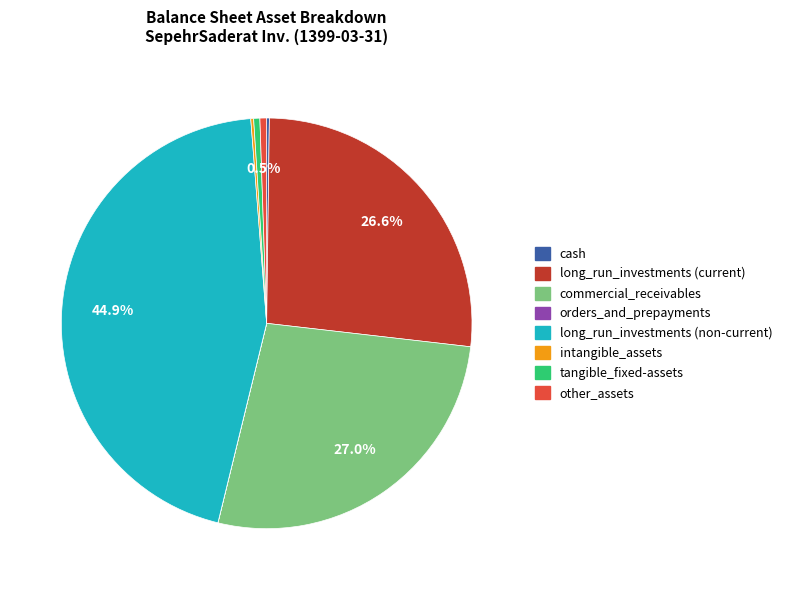

What is the ratio of the value at commercial_receivables to the value at long_run_investments (non-current)?

0.6